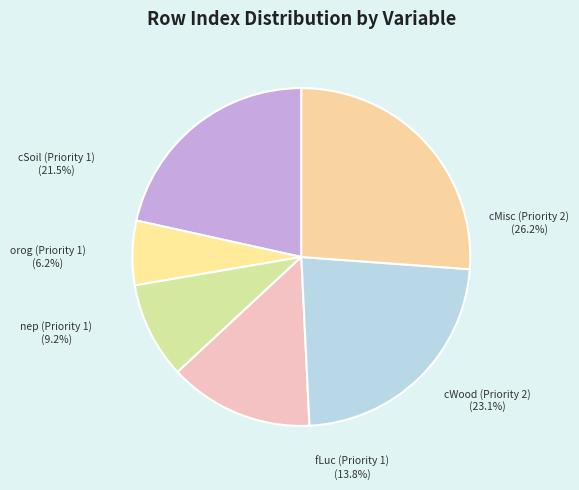

Which category has the biggest portion of the pie?

Priority 2 - cMisc (rowIndex 17)